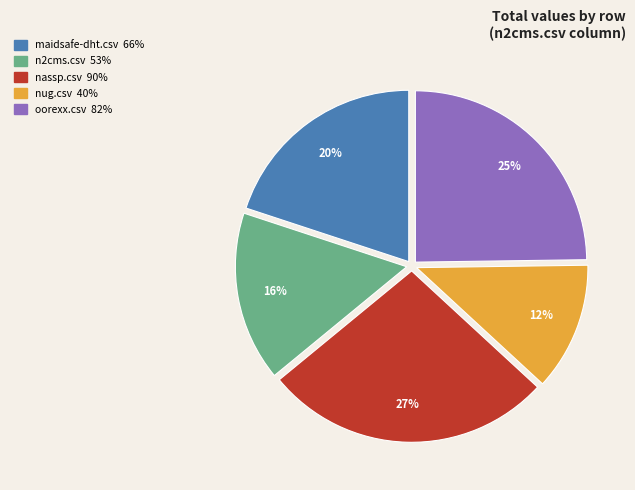

What percentage is the oorexx.csv slice, to the nearest percent?

25%